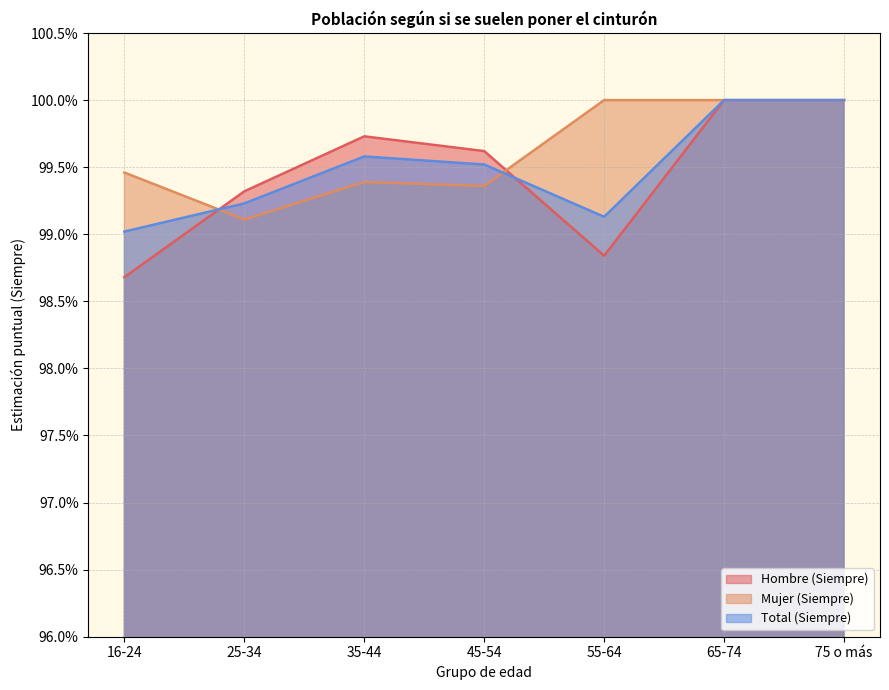

At 16-24, list the series in order from smallest to largest.

Hombre (Siempre), Total (Siempre), Mujer (Siempre)